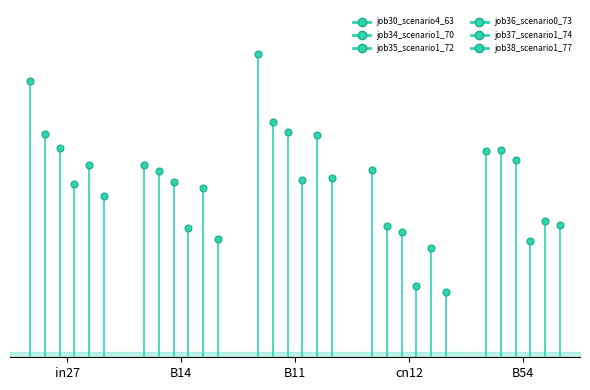

Does the chart display data point markers on the line(s)?

Yes